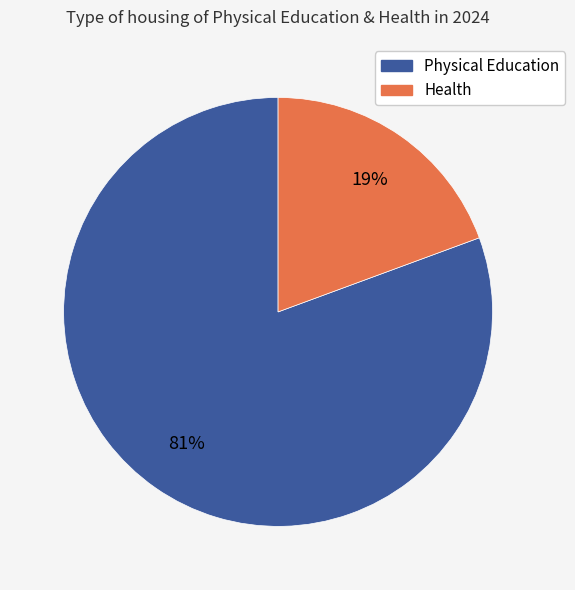

Is there any slice that represents more than half of the pie?

Yes